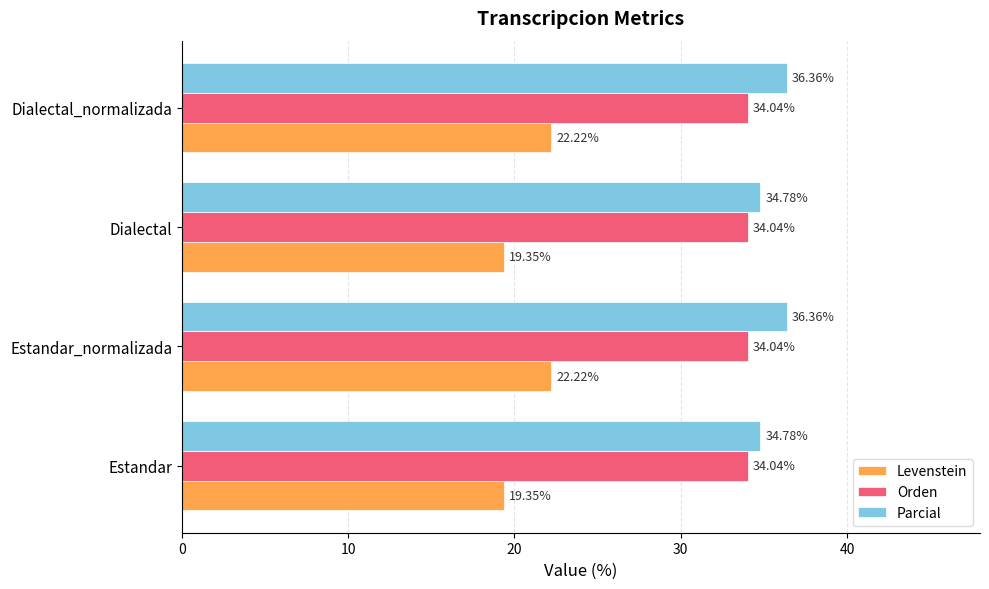

At how many categories does at least one series exceed 30?

4